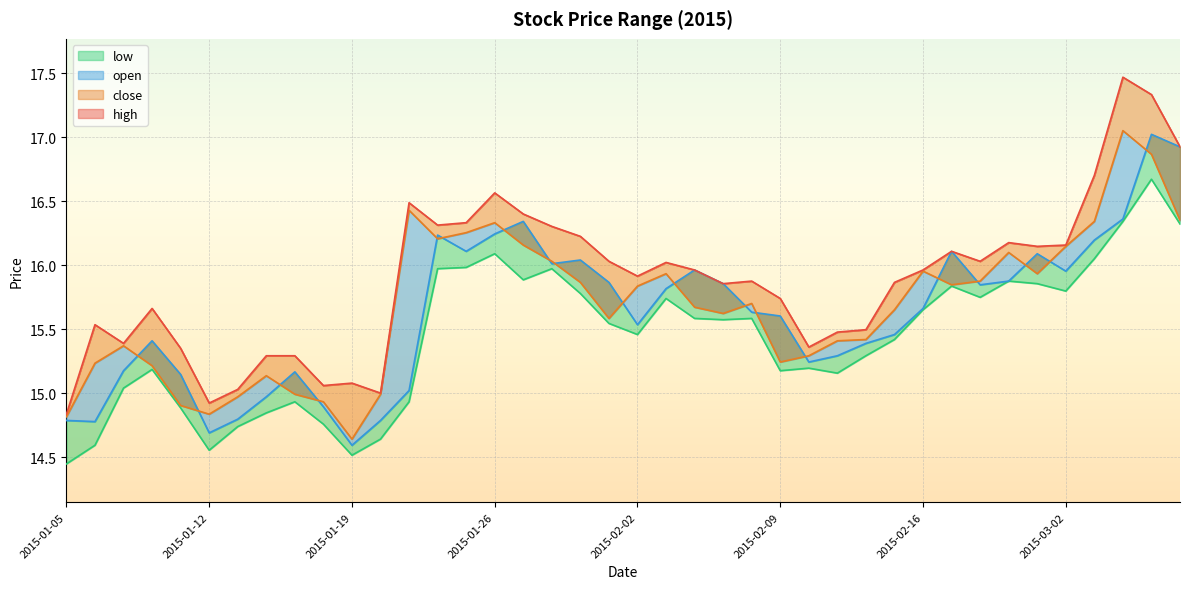

Which has a higher value, 2015-01-21 or 2015-01-13?

2015-01-21